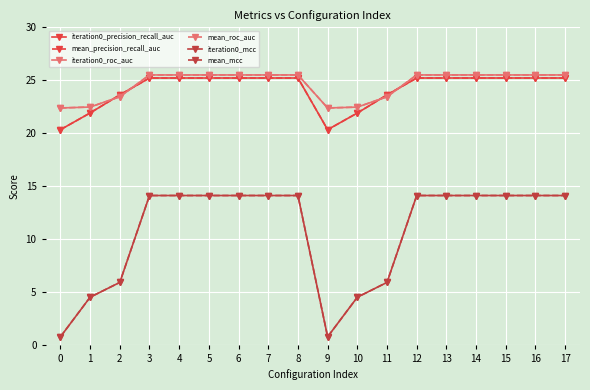

True or false: mean_precision_recall_auc and iteration0_mcc intersect in this chart.

False